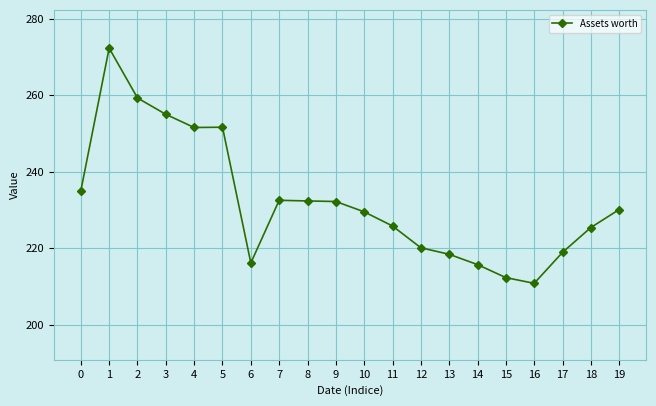

Count the number of categories in the chart.

20